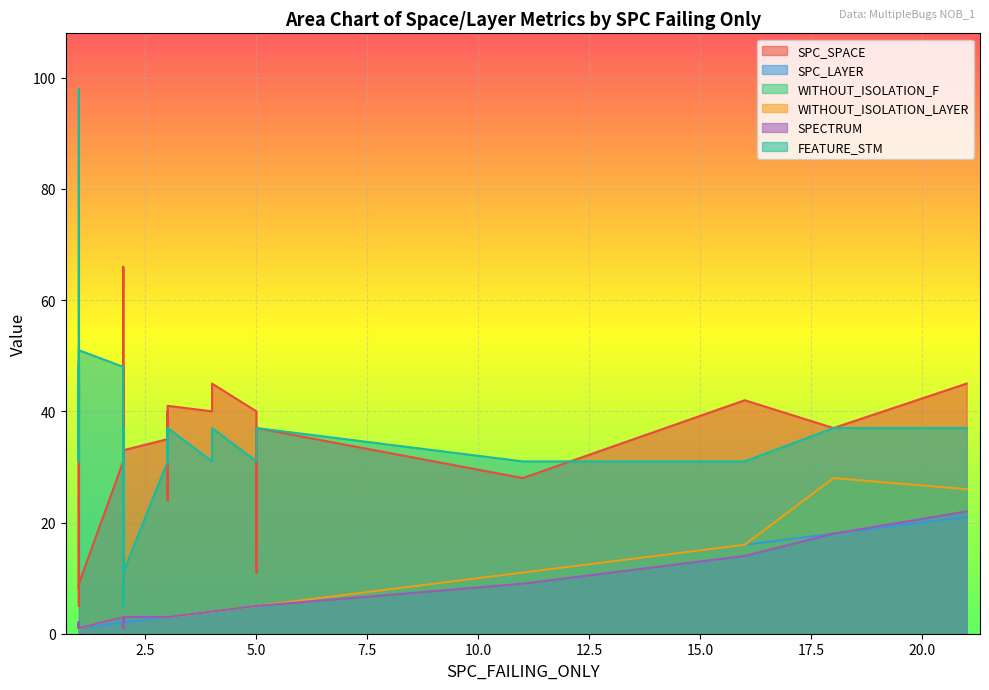

At which category does SPC_LAYER reach its first local valley?

1